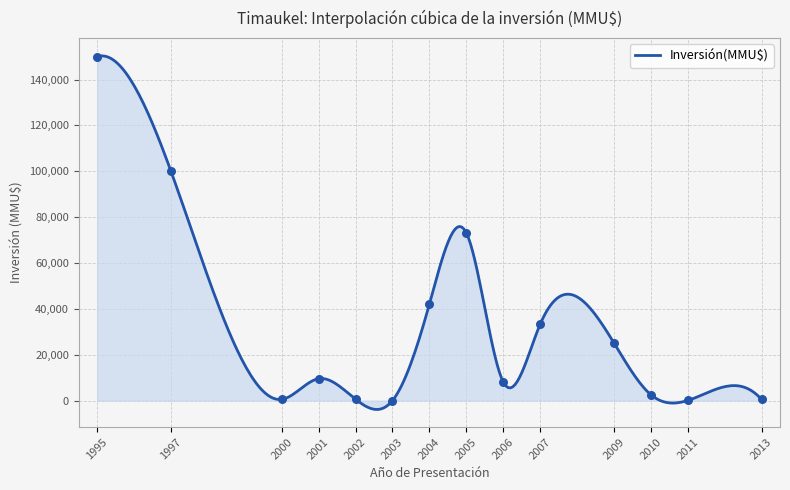

Which has a higher value, 1995 or 2001?

1995